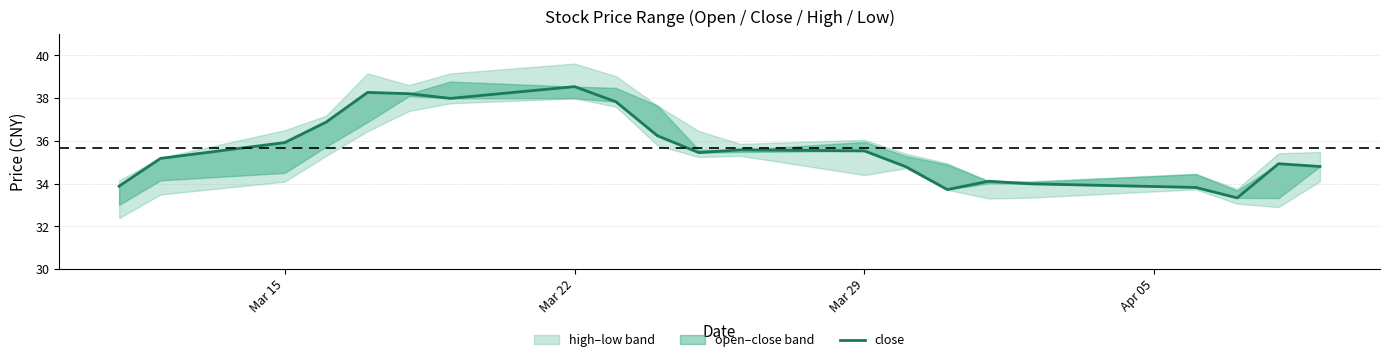

Does the chart display data point markers on the line(s)?

No